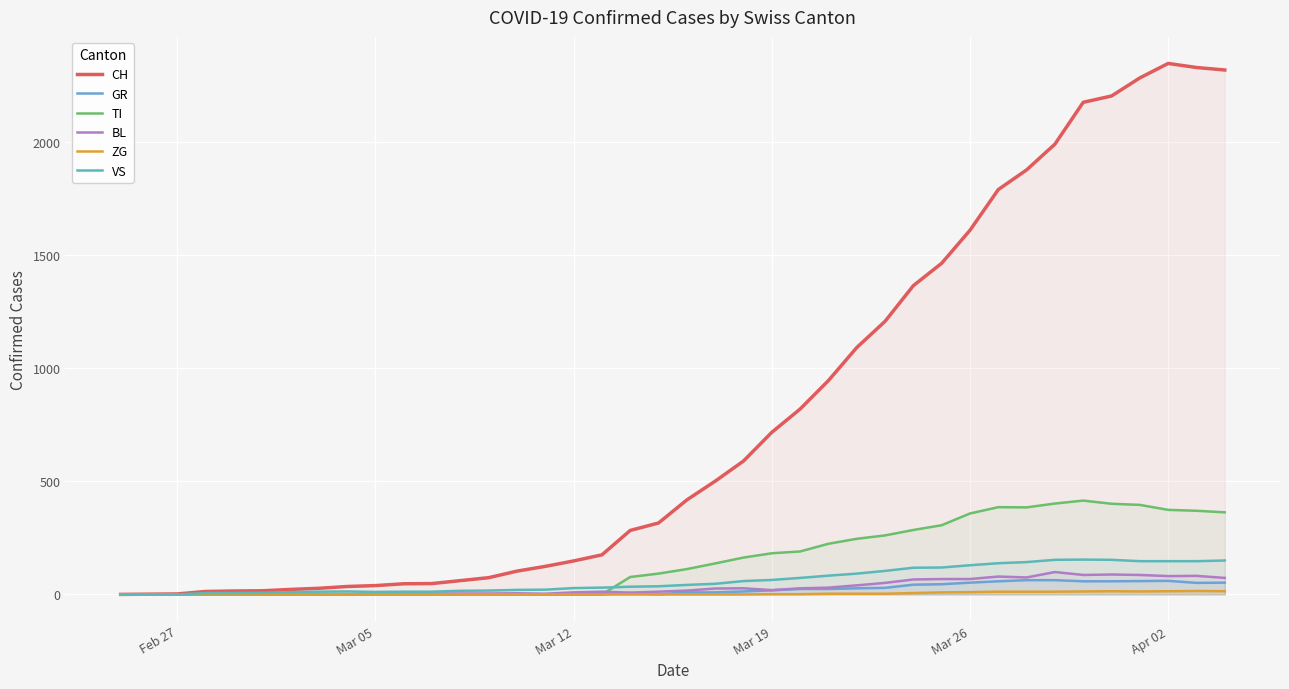

How many lines are shown in the chart?

6